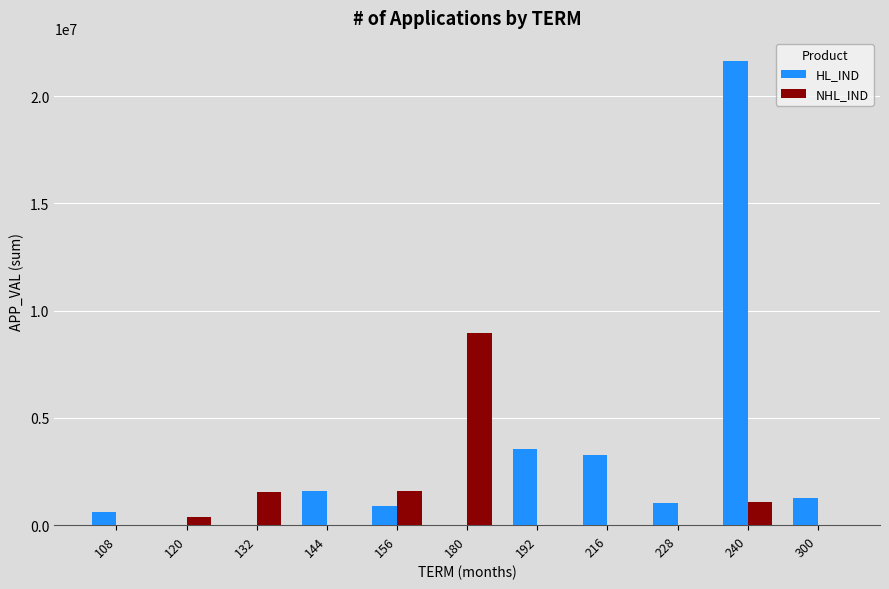

What is the greatest value displayed?

21628283